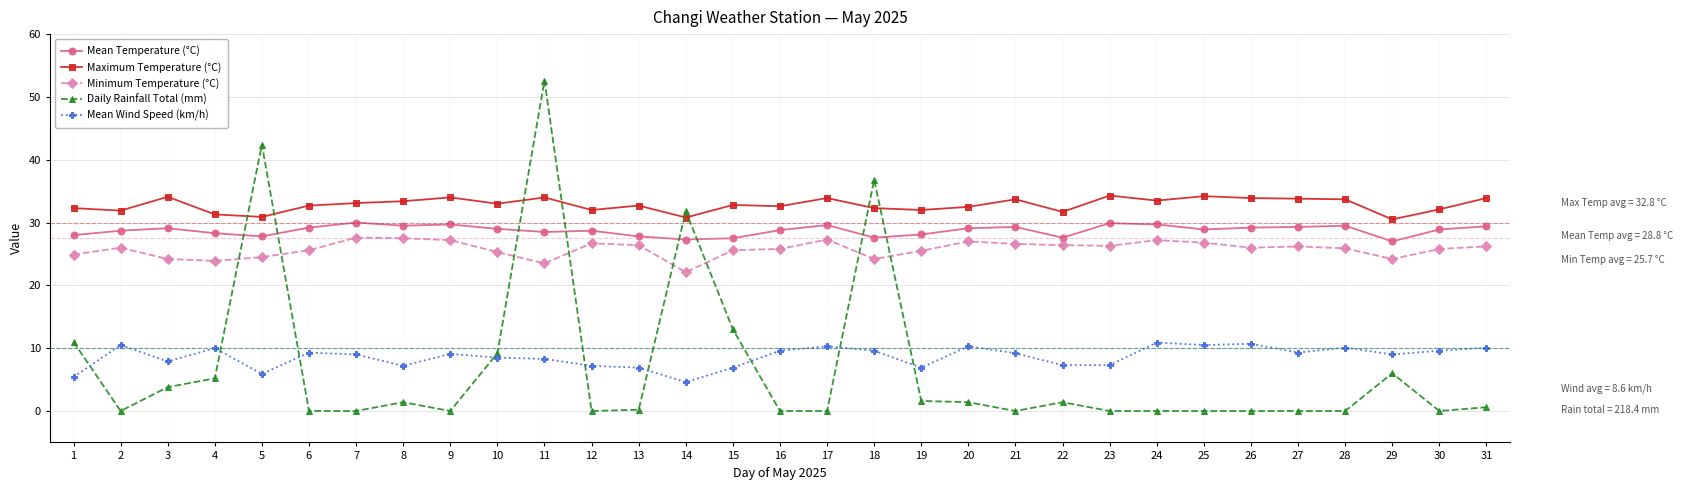

The value of Maximum Temperature (°C) at 20 is 55.1. True or false?

False